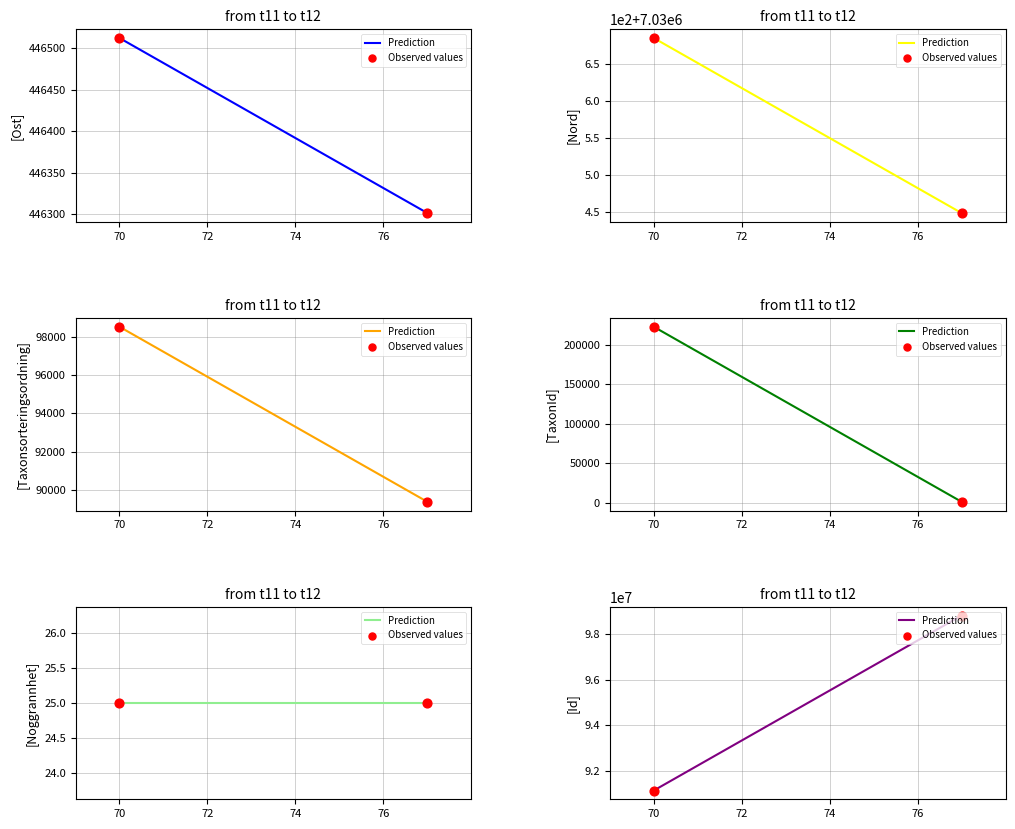

Is the value of Prediction at 70 greater than the value of Observed values at 70?

No